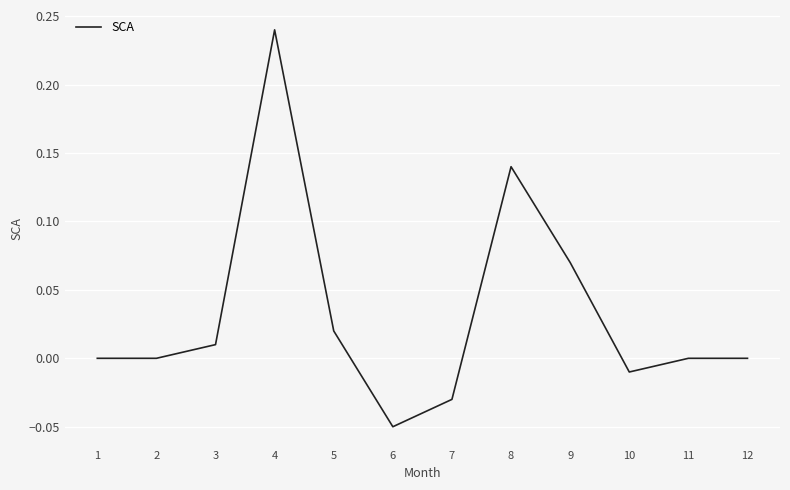

At which category does the chart reach its minimum across all series?

6